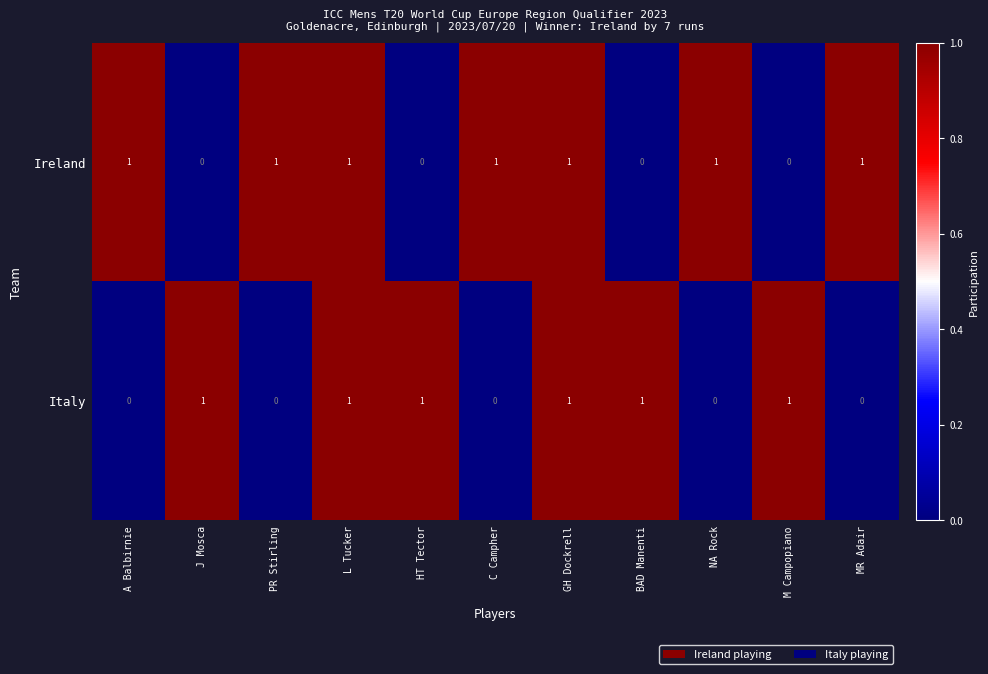

At how many categories does at least one series exceed 0?

11